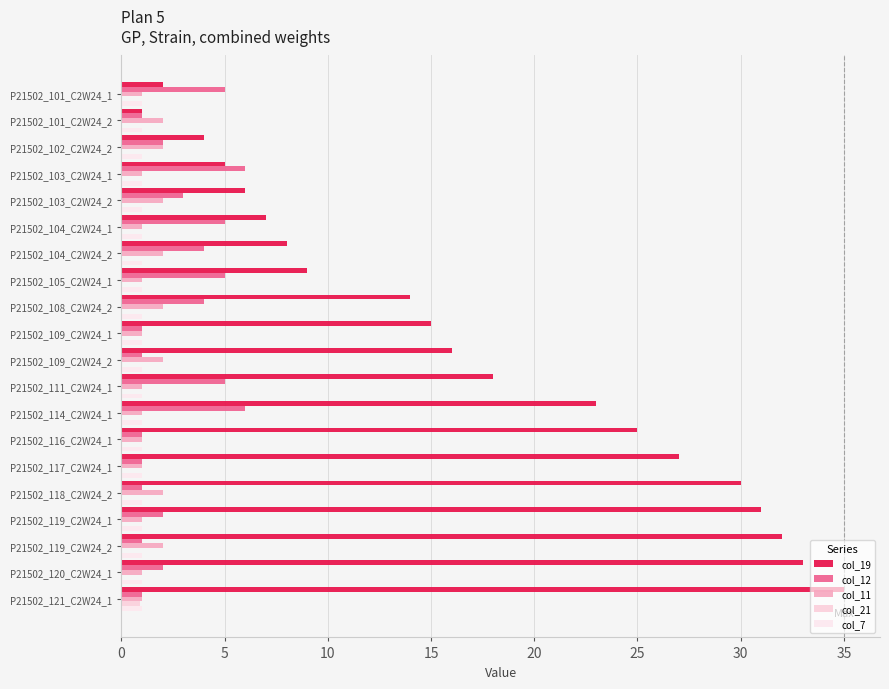

What is the average value of the col_12 series?

2.9